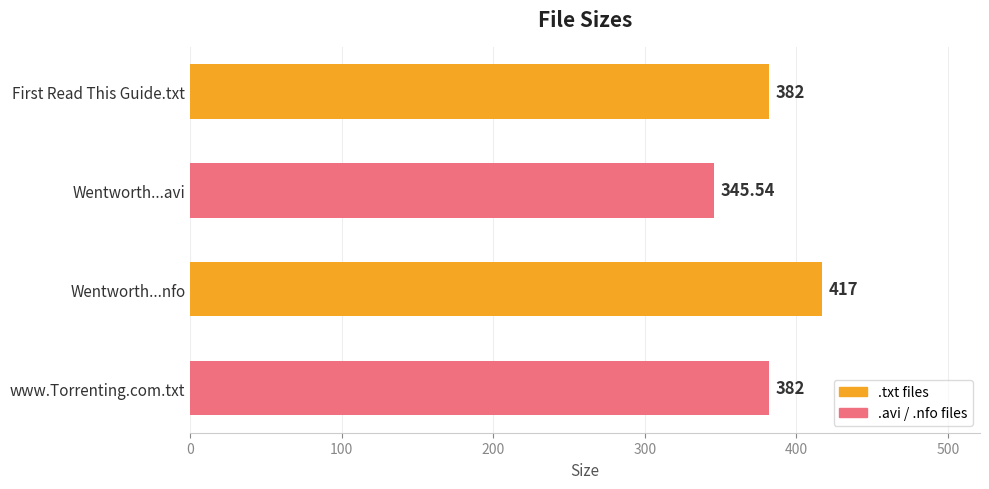

Which label corresponds to the smallest value in the chart?

Wentworth...avi